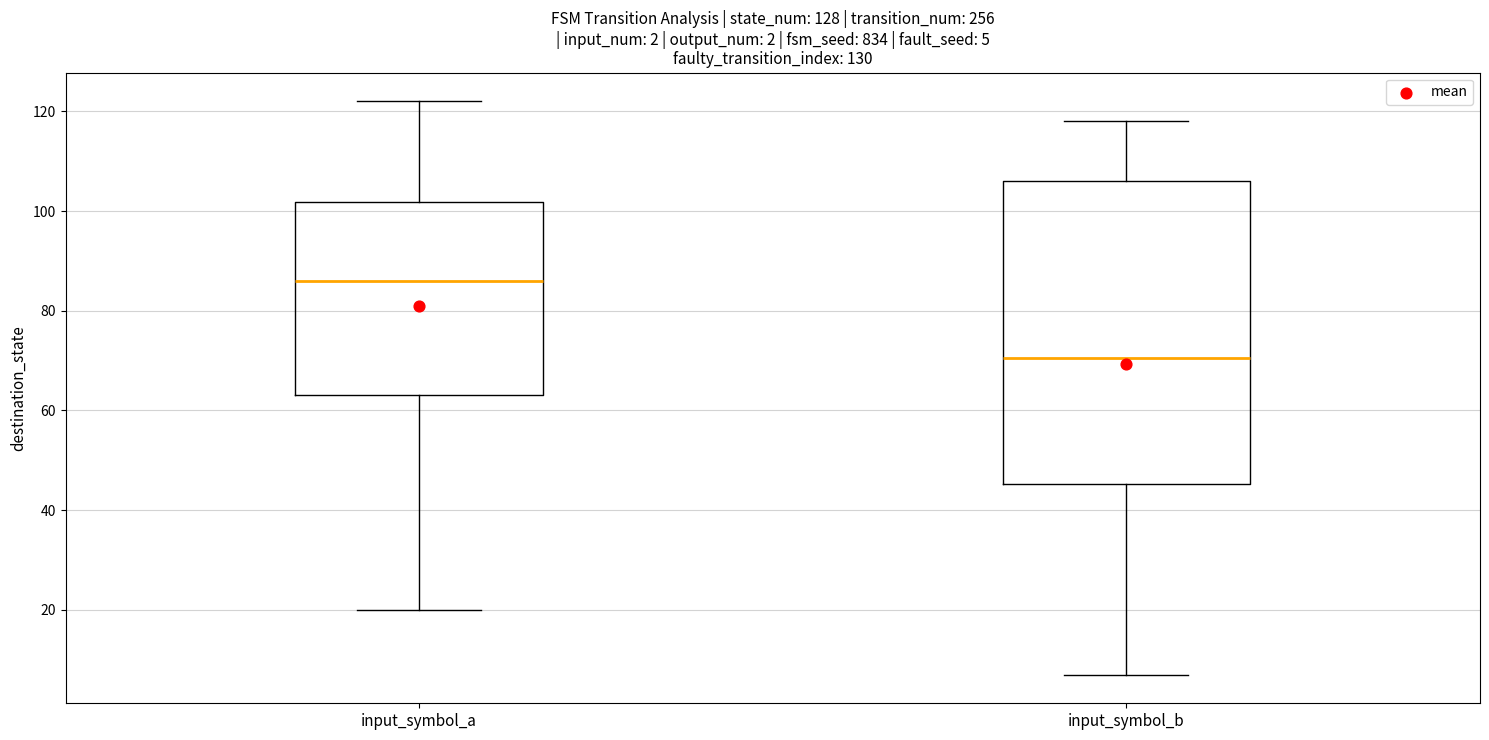

Which box's median line is the lowest?

input_symbol_b